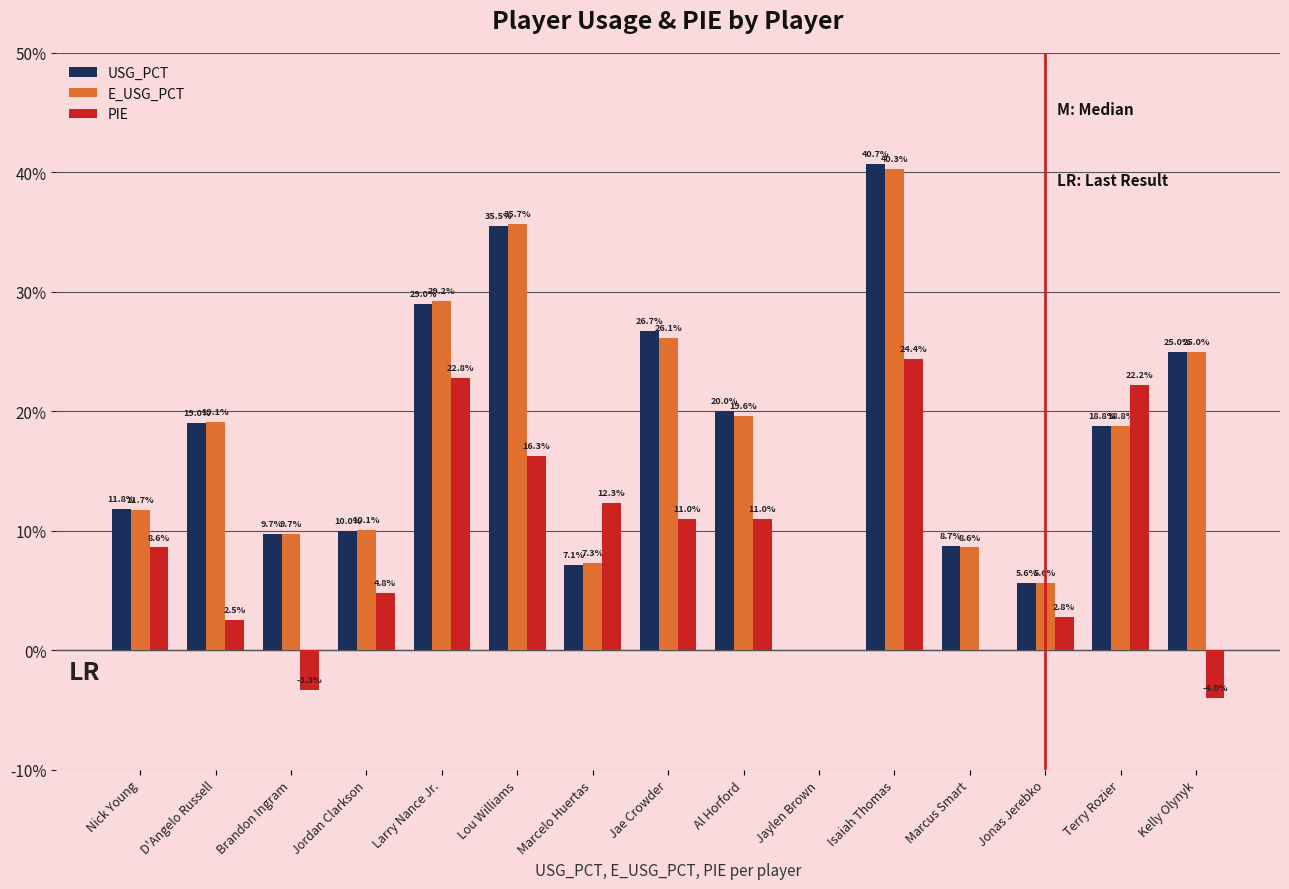

Rank the series at Jae Crowder from highest to lowest value.

USG_PCT, E_USG_PCT, PIE